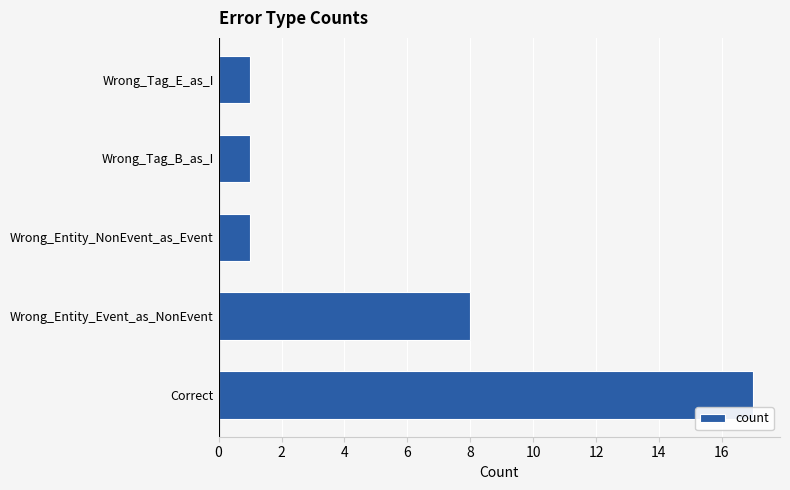

Which has a higher value, Wrong_Entity_Event_as_NonEvent or Wrong_Entity_NonEvent_as_Event?

Wrong_Entity_Event_as_NonEvent